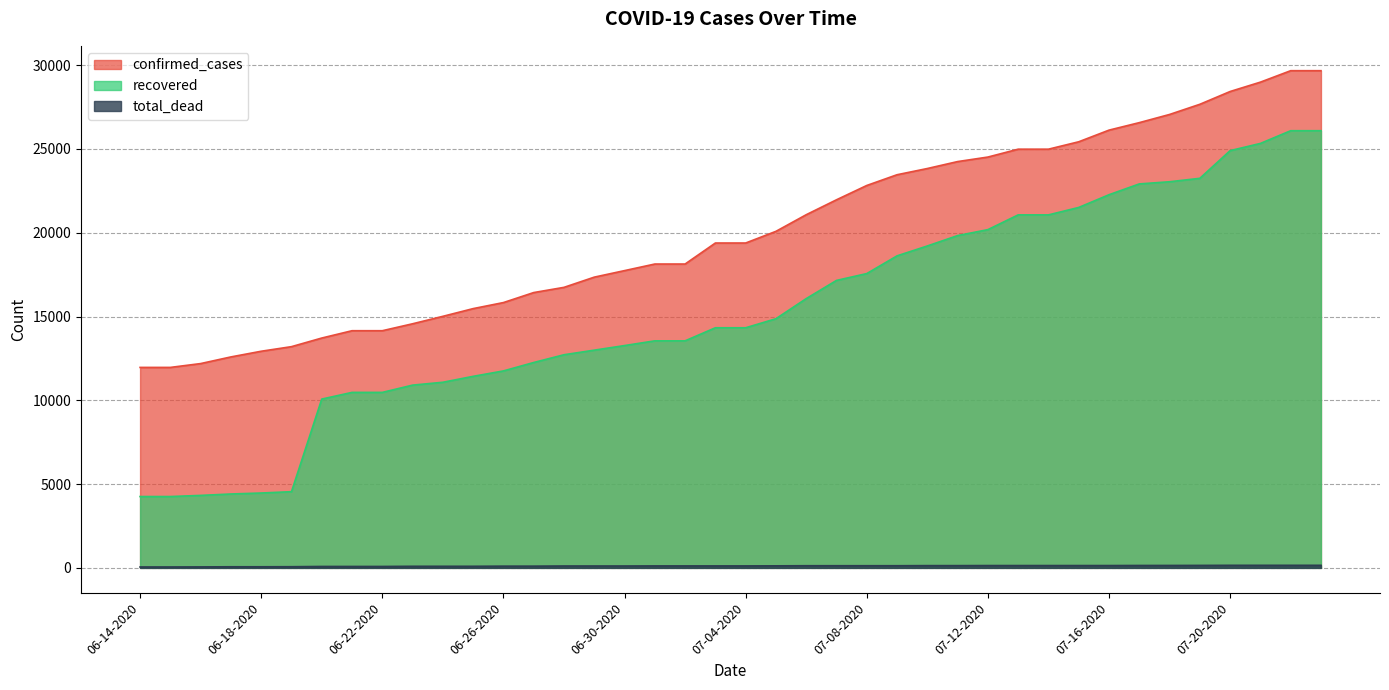

What is the sum of the recovered values at 07-22-2020 and 06-22-2020?

36563